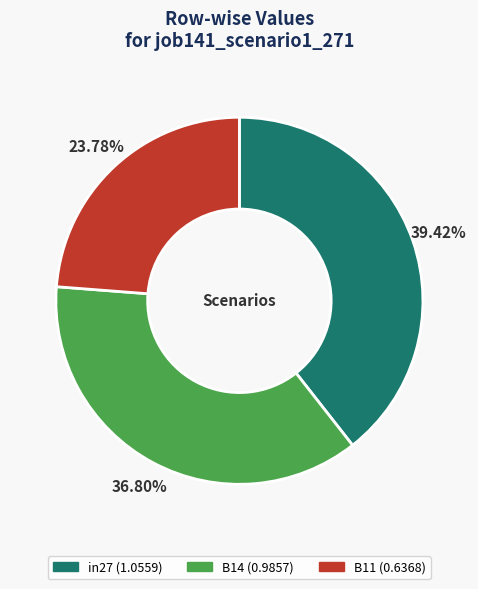

To the nearest percent, what percentage of the pie is in27?

39%